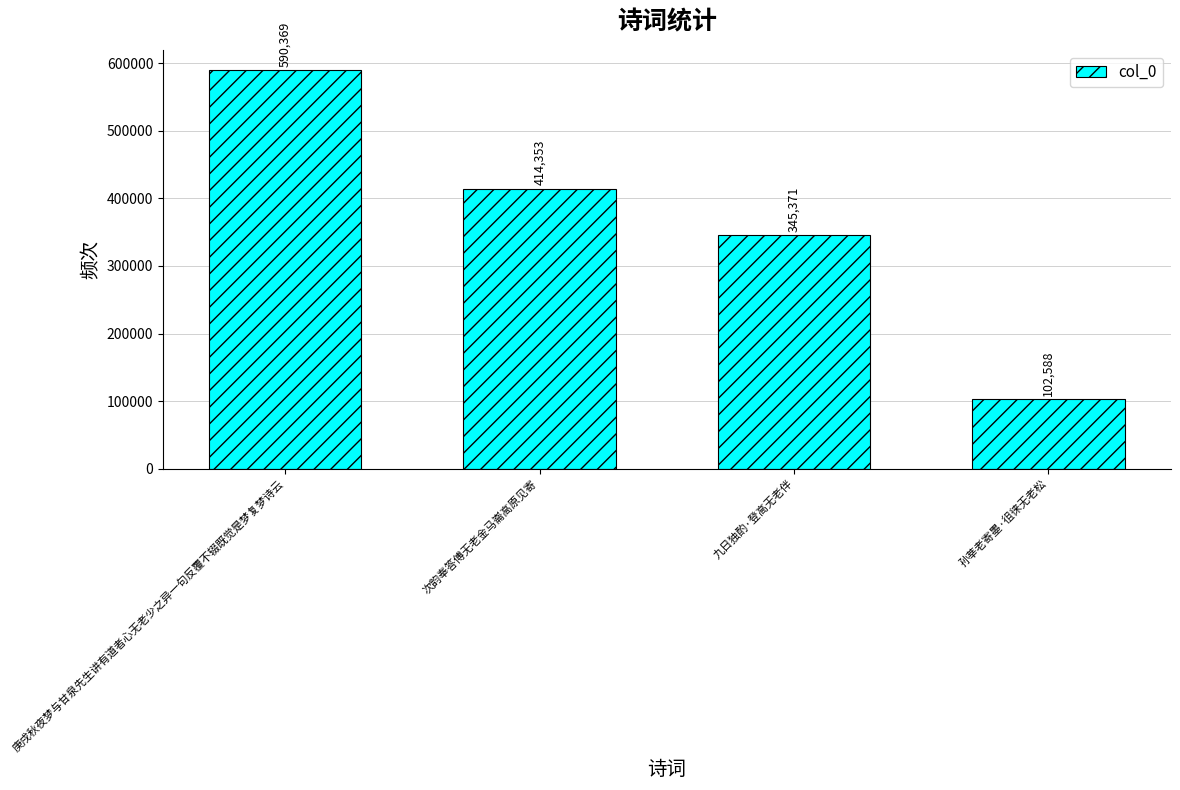

Where does the data first go above 414353?

庚戌秋夜梦与甘泉先生讲有道者心无老少之异一句反覆不辍既觉是梦复梦诗云